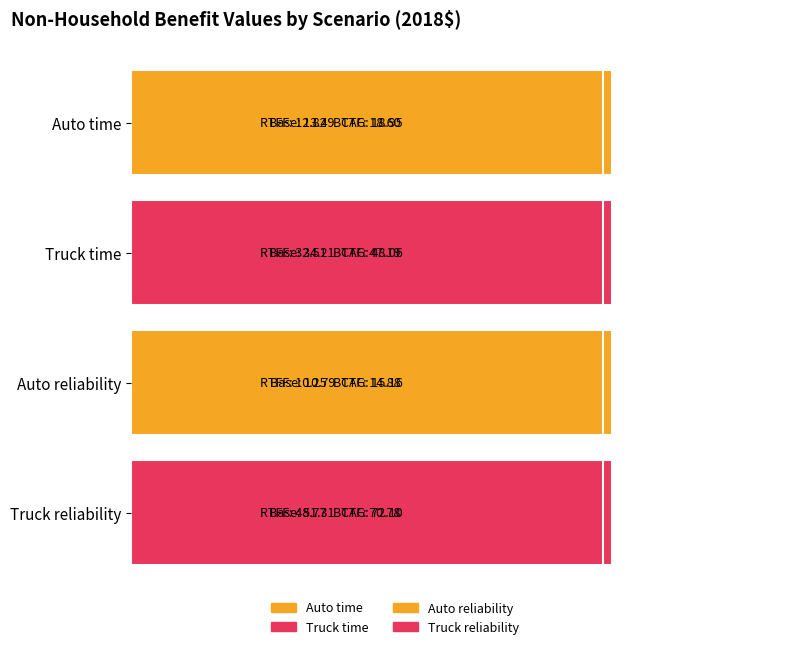

At how many categories does at least one series exceed 63?

2